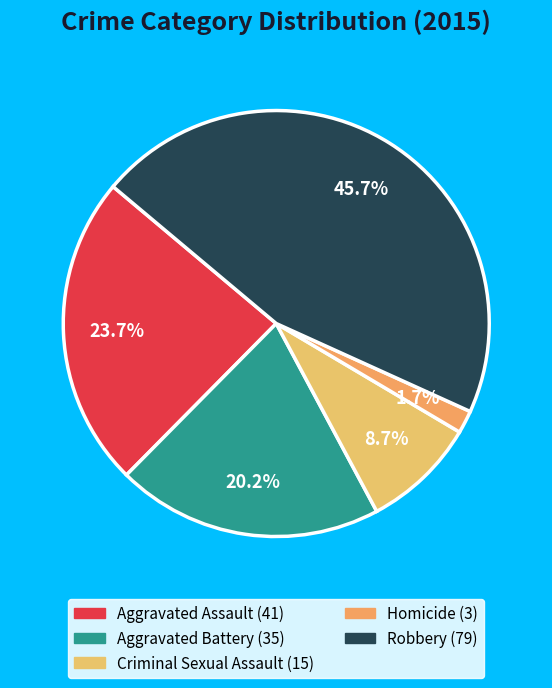

Approximately how many times larger is the value at Robbery compared to Homicide?

26.3